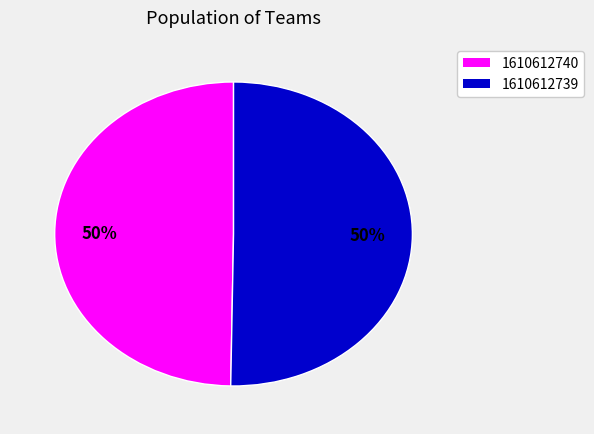

What percentage is the 1610612740 slice, to the nearest percent?

50%